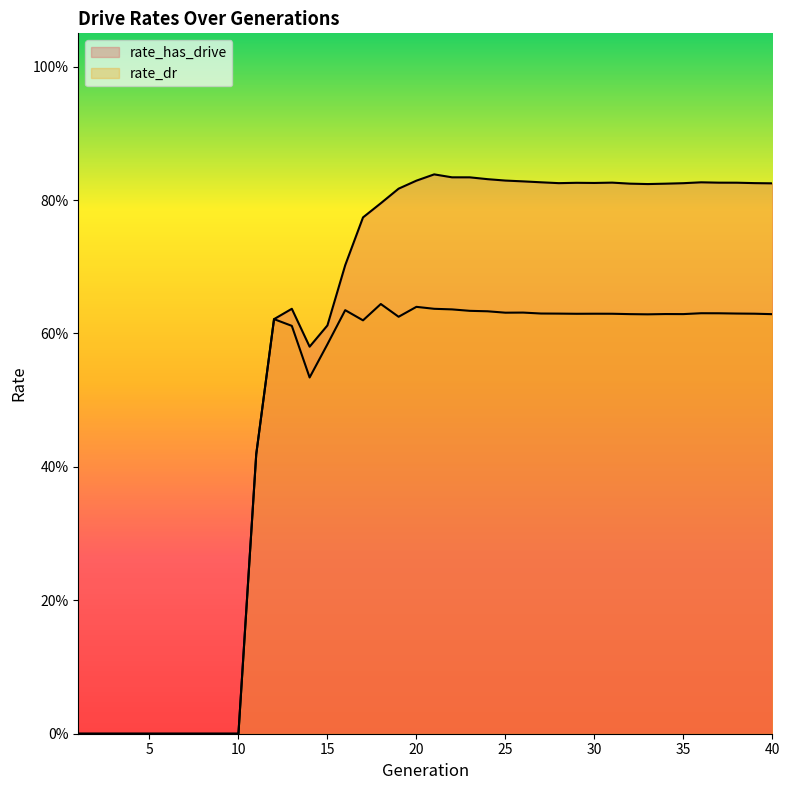

At how many categories does at least one series exceed 0?

30